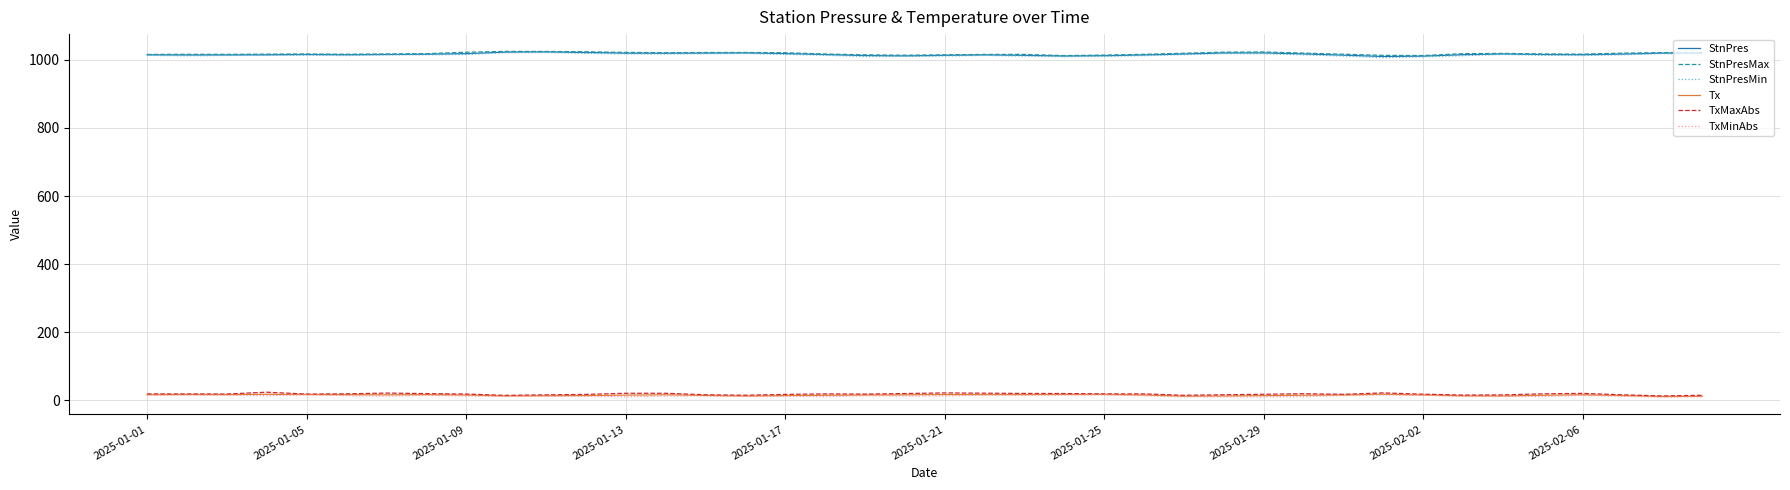

What is the highest value of the StnPresMin series?

1021.6